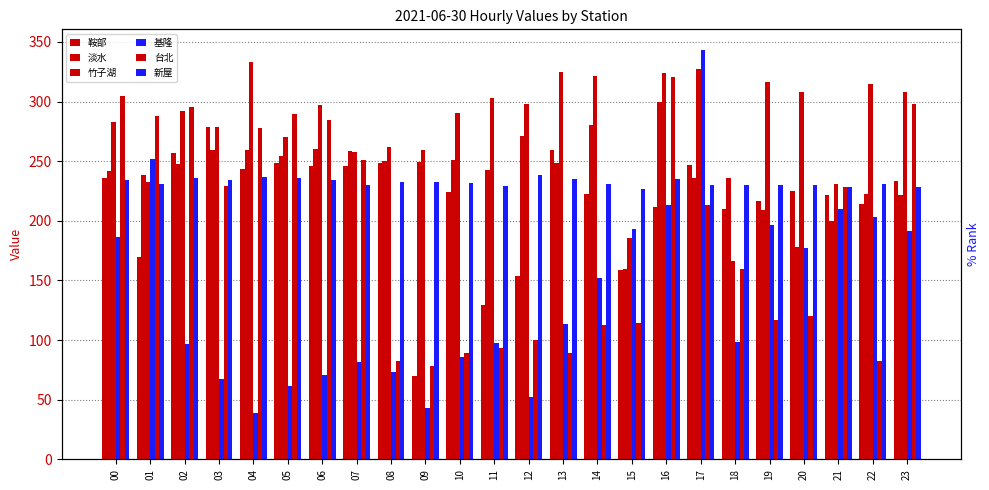

Are the bars horizontal?

No